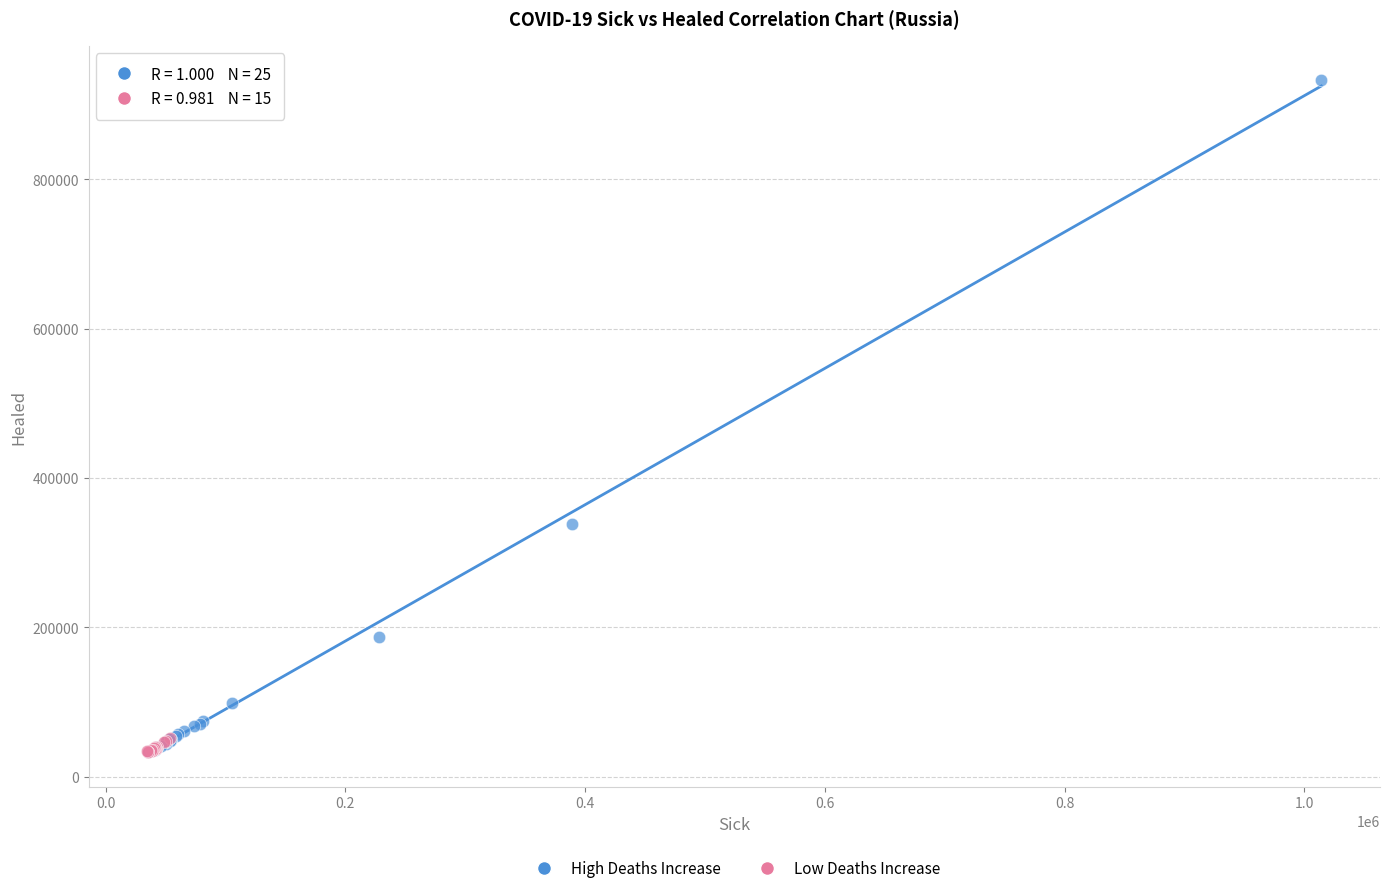

Which series has the largest Y range (max minus min)?

High Deaths Increase